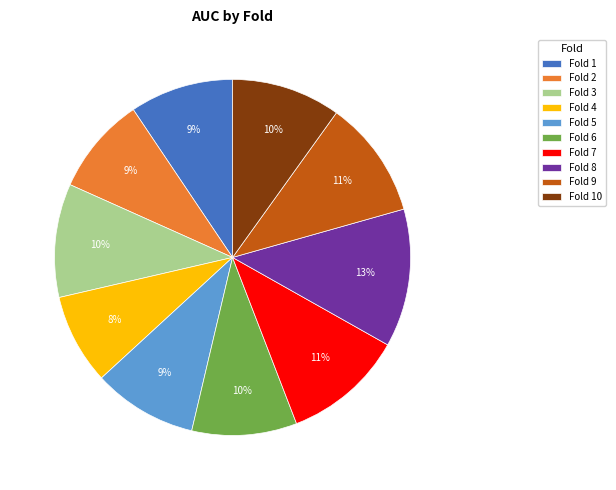

To the nearest percent, what is the combined percentage of Fold 7 and Fold 6?

21%